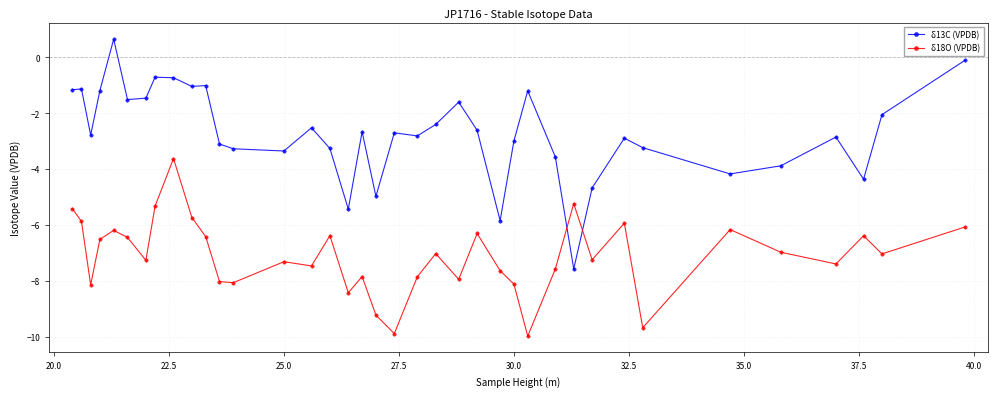

Reading left to right, what are all the values shown in this chart?

δ13C (VPDB): -1.2	-1.1	-2.8	-1.2	0.7	-1.5	-1.5	-0.7	-0.7	-1.0	-1.0	-3.1	-3.3	-3.4	-2.5	-3.3	-5.4	-2.7	-5.0	-2.7	-2.8	-2.4	-1.6	-2.6	-5.8	-3.0	-1.2	-3.6	-7.6	-4.7	-2.9	-3.2	-4.2	-3.9	-2.9	-4.4	-2.0	-0.1
δ18O (VPDB): -5.4	-5.9	-8.1	-6.5	-6.2	-6.4	-7.3	-5.3	-3.6	-5.7	-6.4	-8.0	-8.1	-7.3	-7.5	-6.4	-8.4	-7.8	-9.2	-9.9	-7.8	-7.0	-7.9	-6.3	-7.6	-8.1	-10.0	-7.6	-5.2	-7.2	-5.9	-9.7	-6.2	-7.0	-7.4	-6.4	-7.0	-6.1